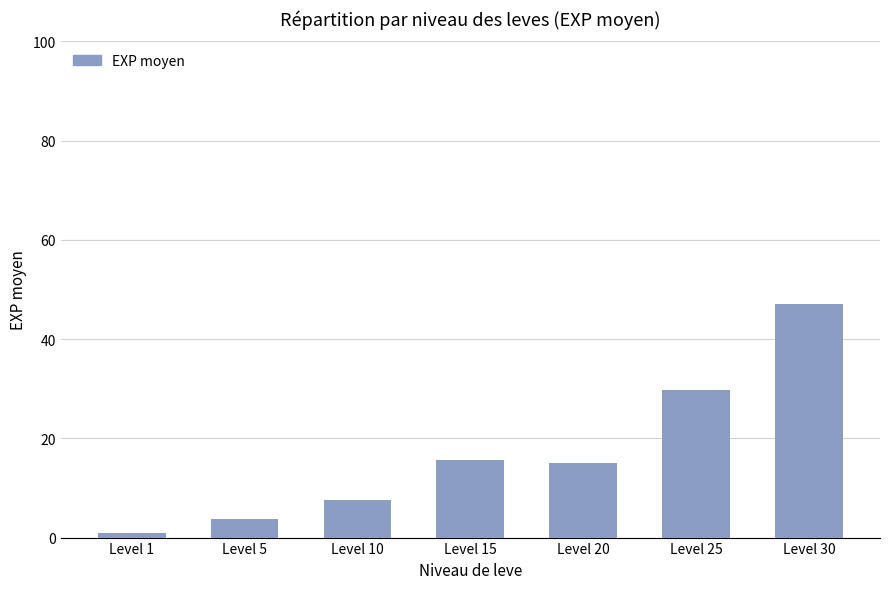

What is the difference between the maximum and minimum values?

46.0